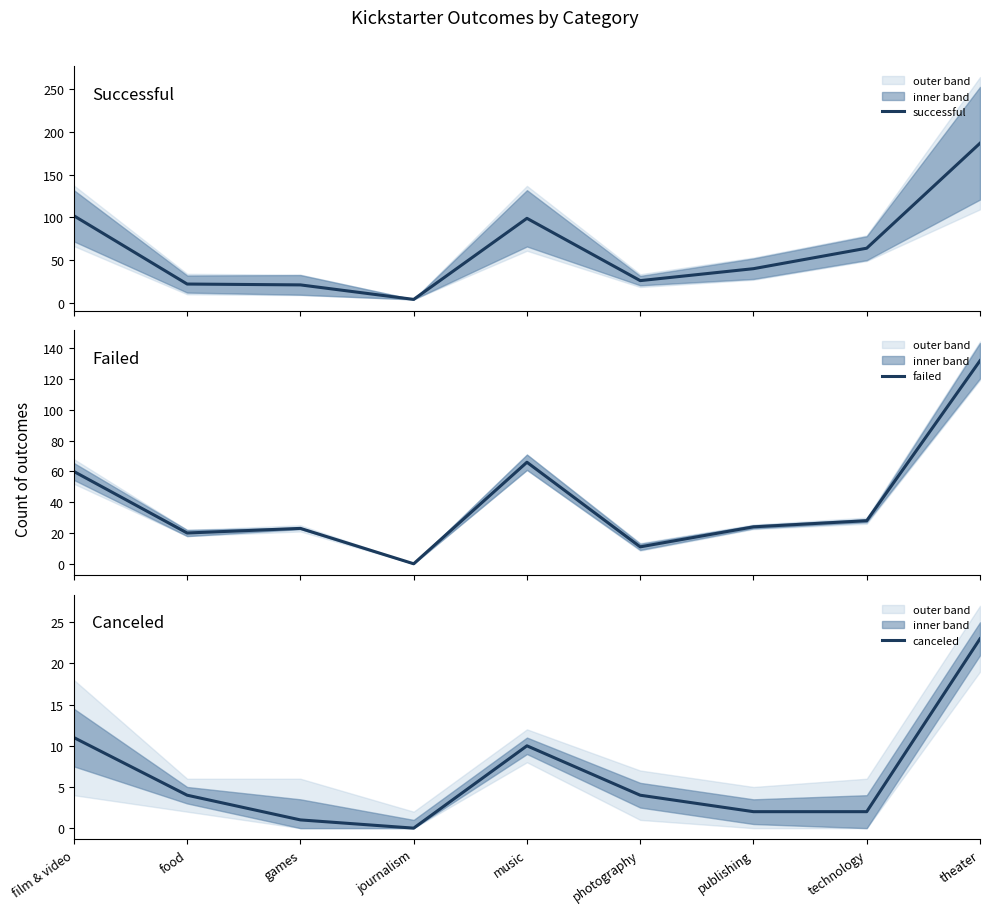

Which has a higher value, journalism or music?

music